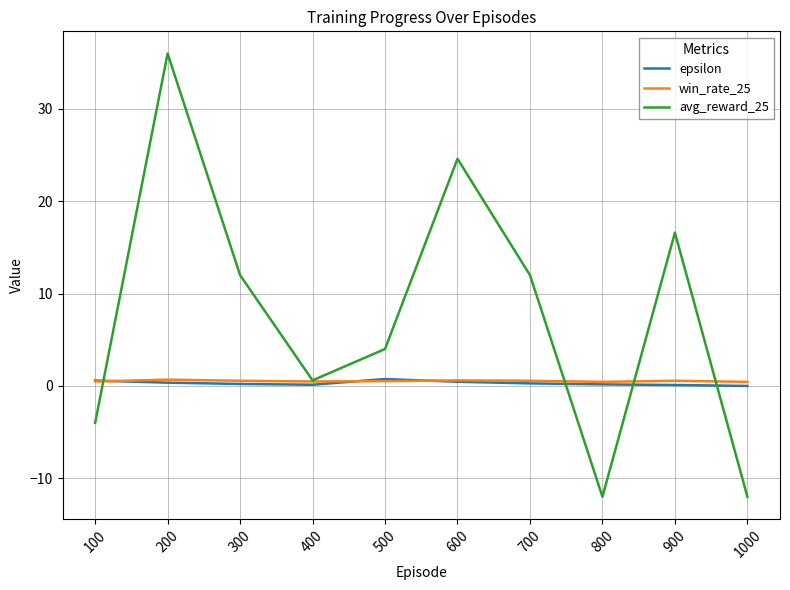

Which series has the largest total across all categories?

avg_reward_25